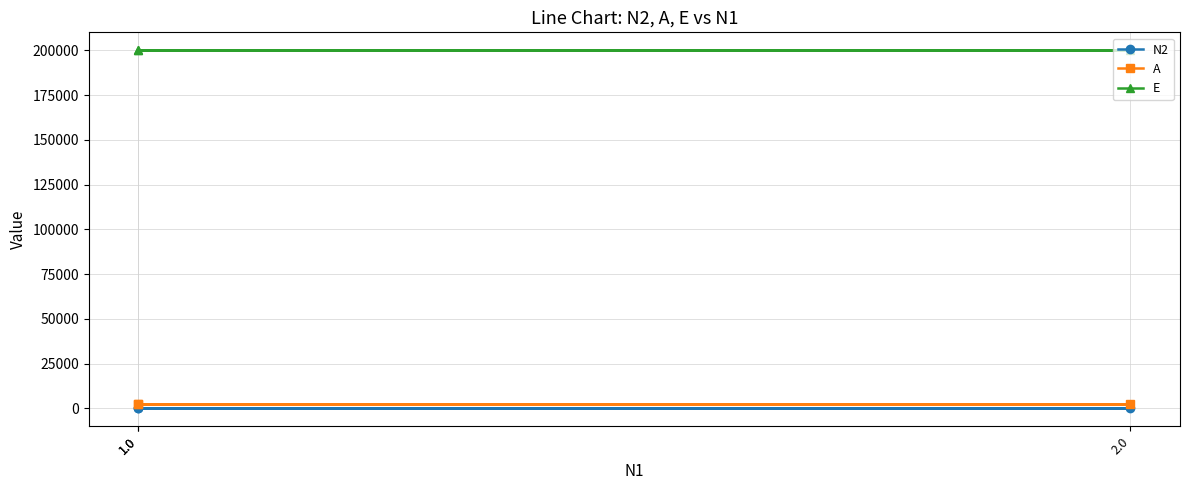

Which series has the widest spread of values?

N2